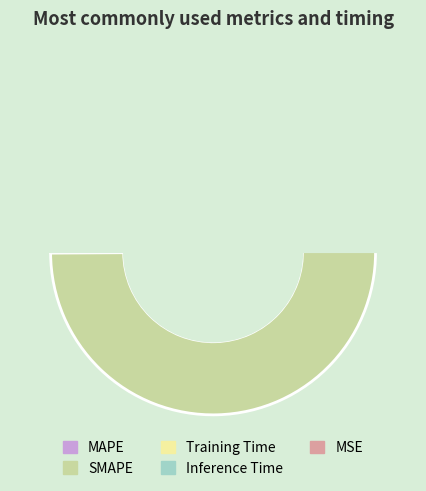

What is the majority slice?

SMAPE